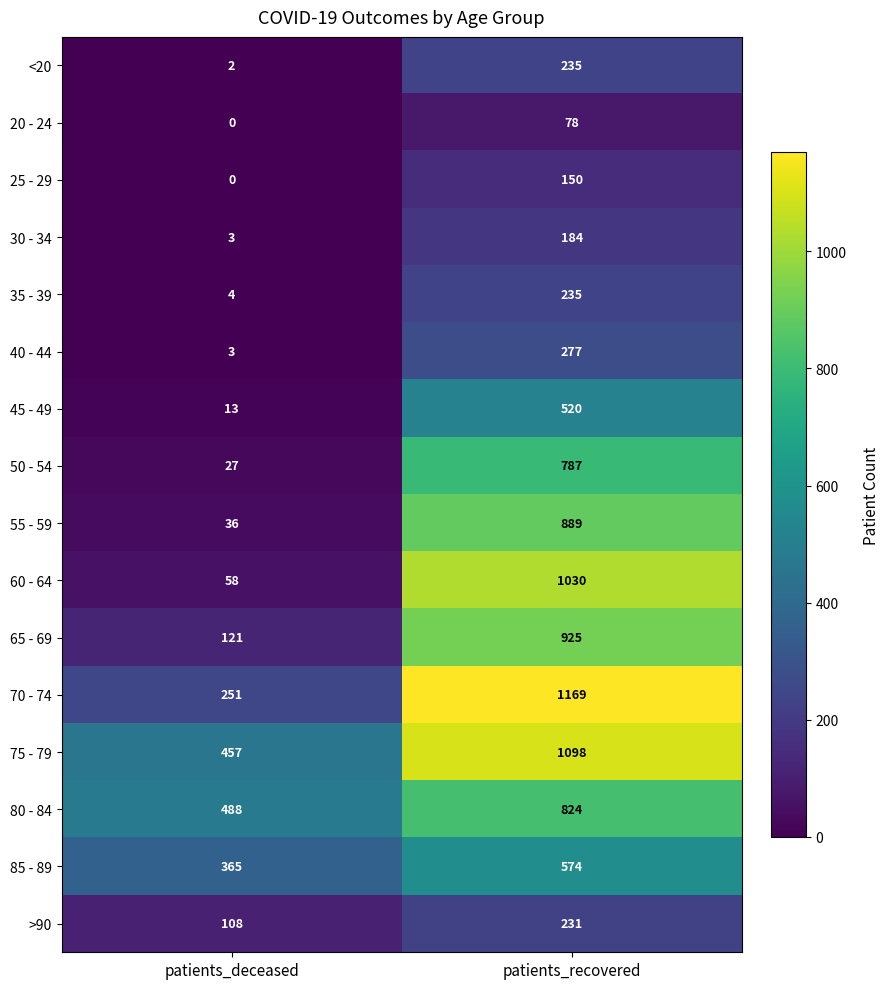

What is the spread (max minus min) of values at patients_deceased?

488